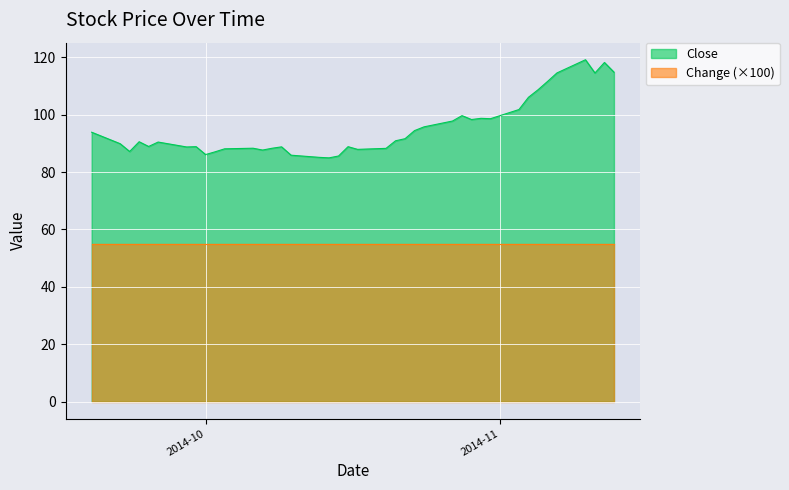

Rank the series by their maximum value, from lowest to highest.

Change (×100), Close